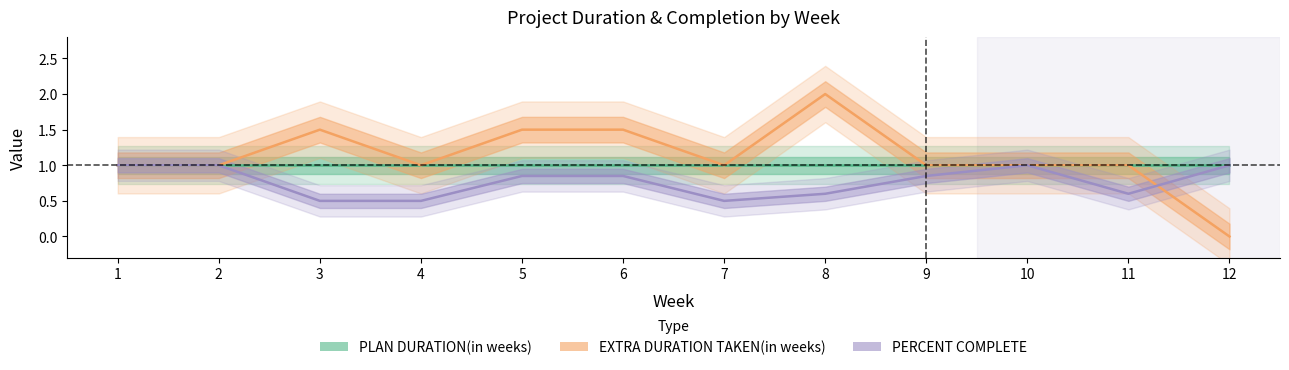

Is the value of PERCENT COMPLETE at 3 greater than the value of PLAN DURATION(in weeks) at 12?

No